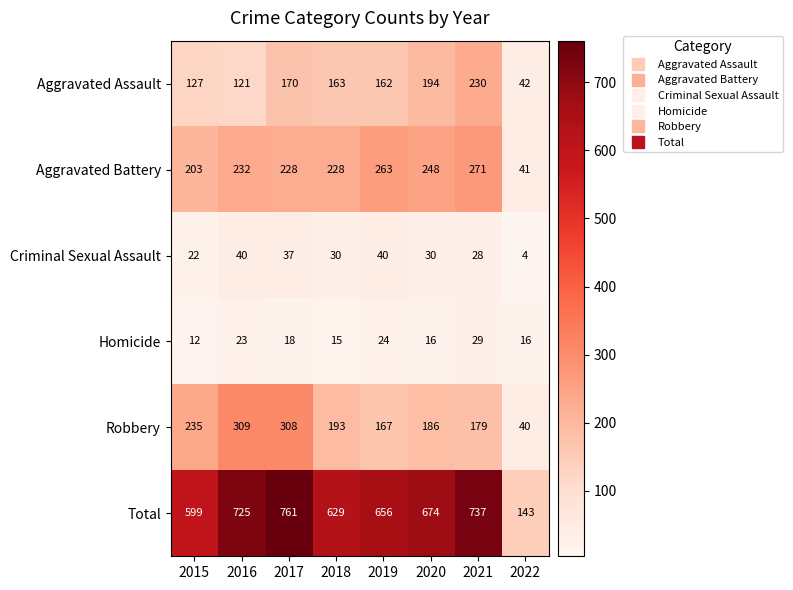

How many data points does each series have?

8